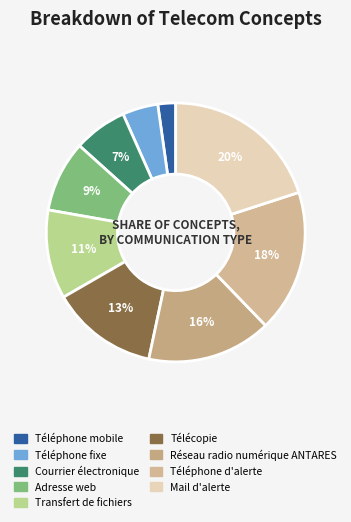

To the nearest percent, what portion does Téléphone d'alerte represent?

18%